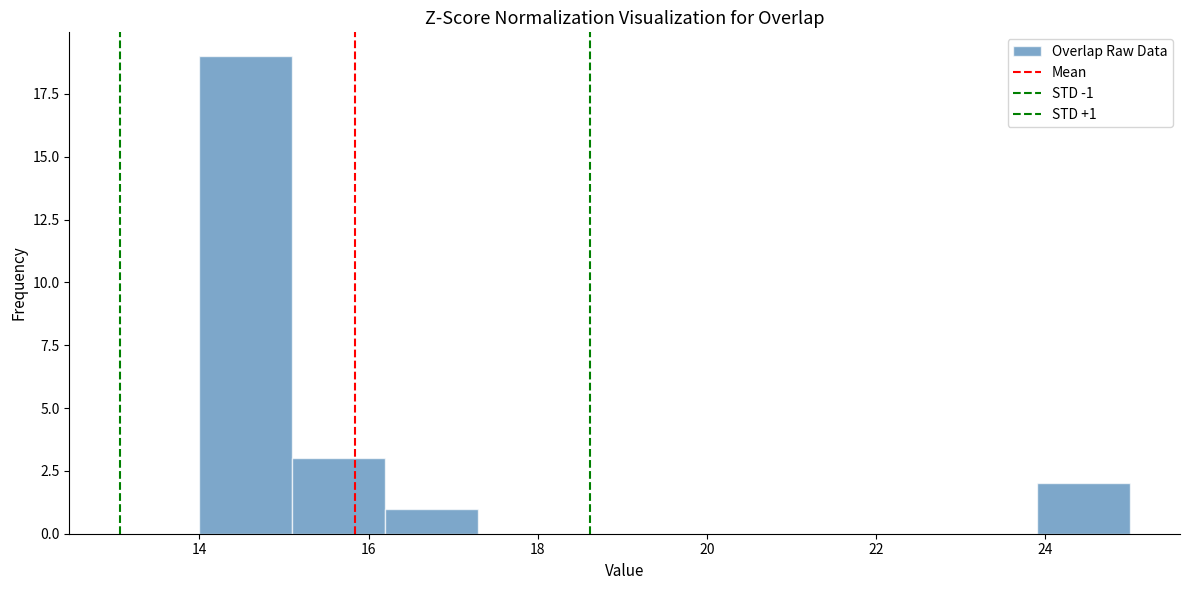

Over which range of the x-axis is the bar tallest?

14.0 to 15.1